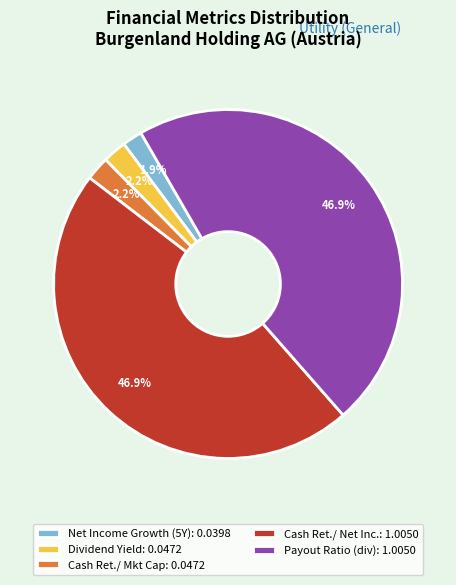

Between Dividend Yield: 0.0472 and Cash Ret./ Net Inc.: 1.0050, which is larger?

Cash Ret./ Net Inc.: 1.0050